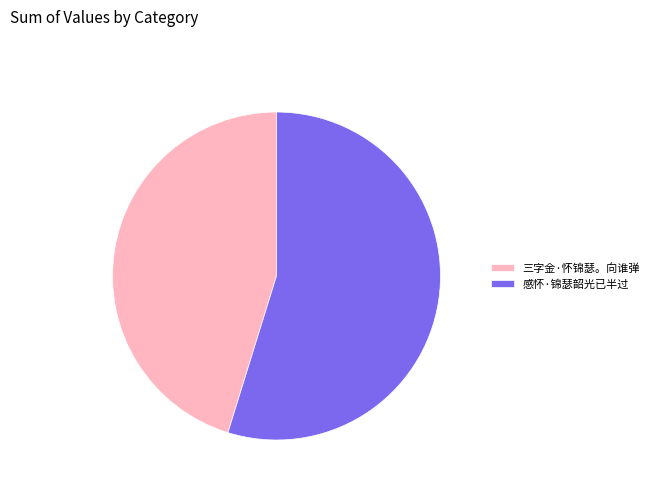

How many segments does this pie chart have?

2